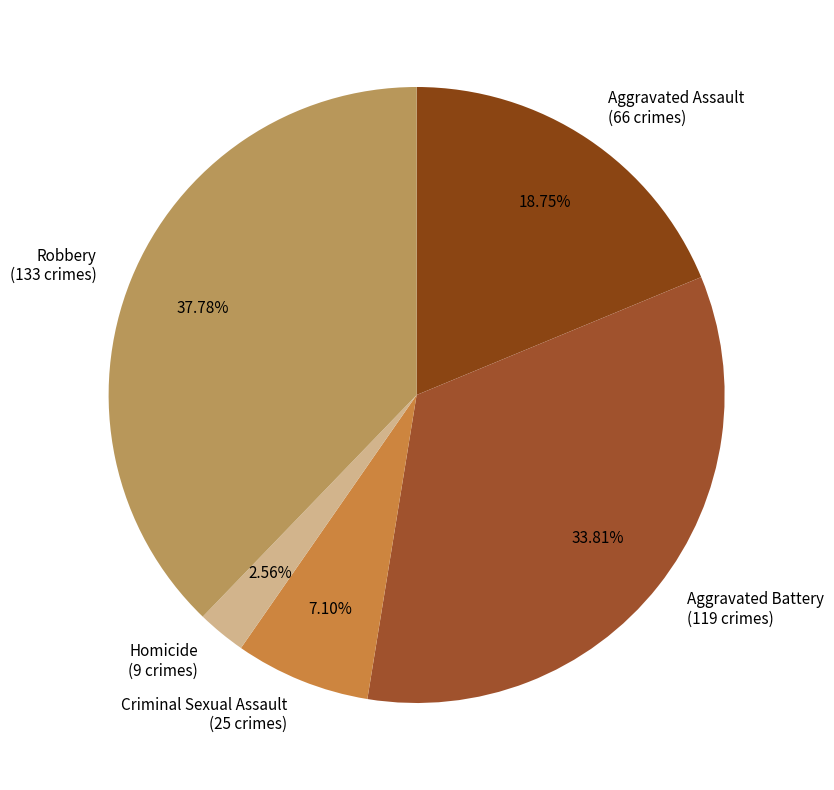

How many slices are in this pie chart?

5